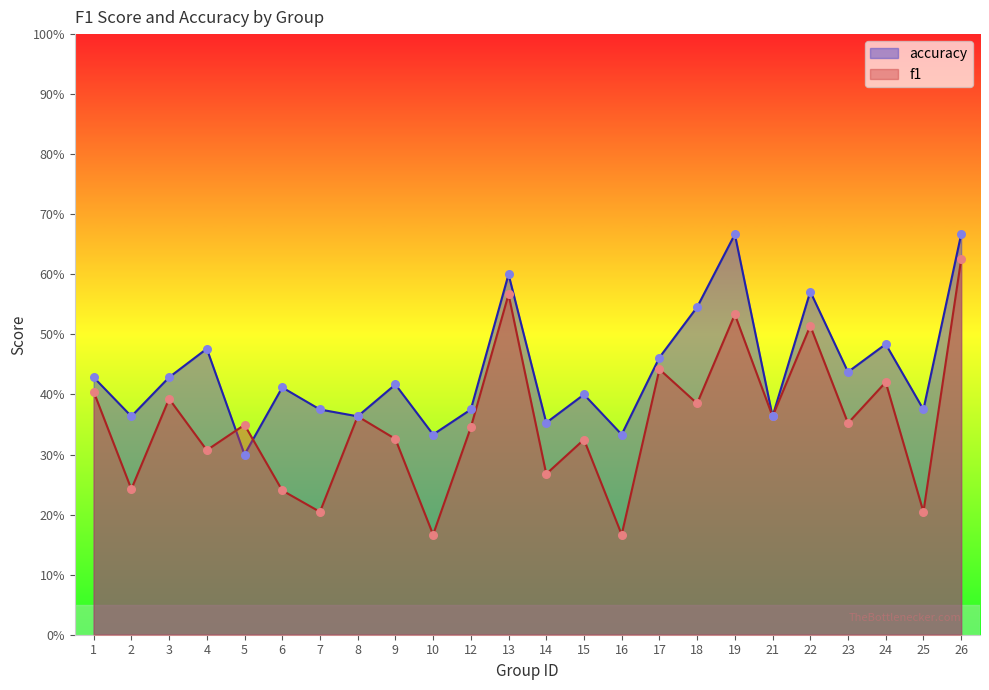

Which series contains the lowest Y value?

f1